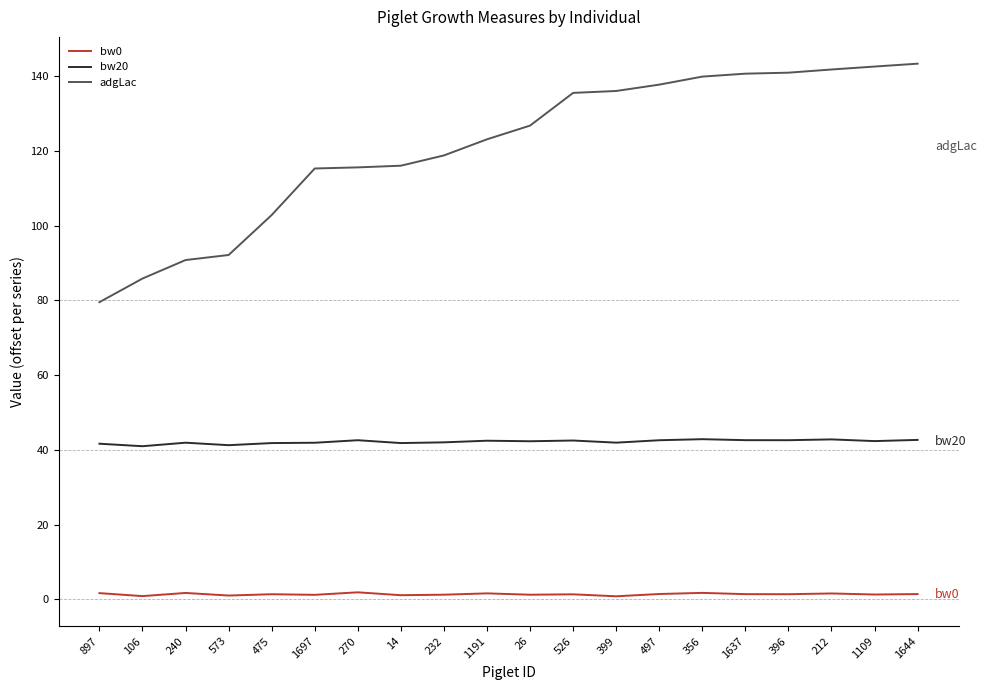

True or false: bw20 and adgLac cross at least once.

False